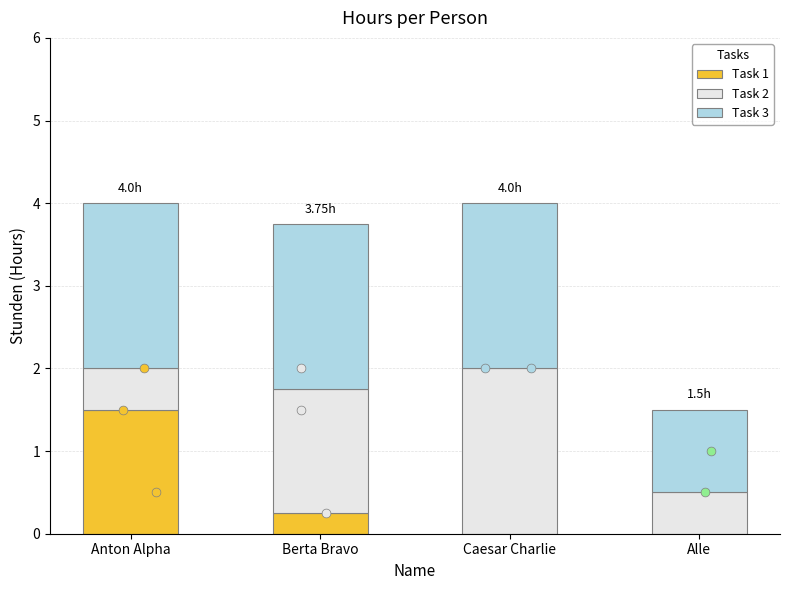

At which category is the sum across all series the highest?

Anton Alpha